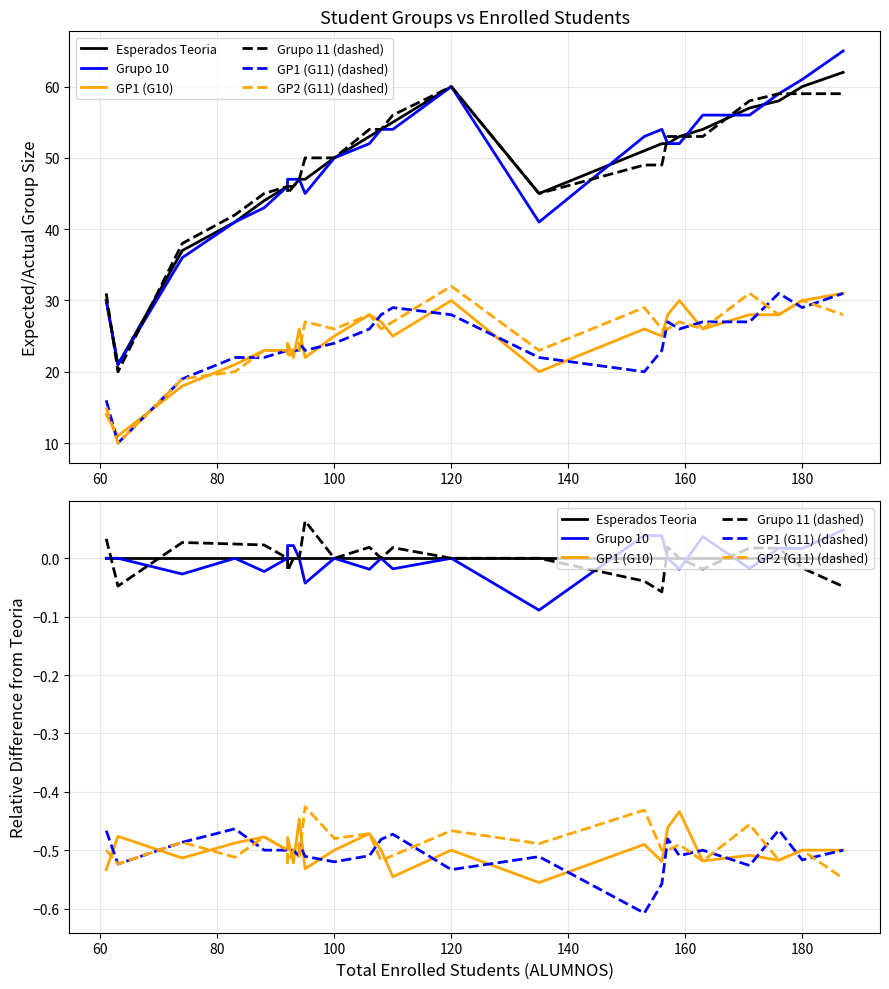

Count the Grupo 11 (dashed) values in the range 0 to 1.

19